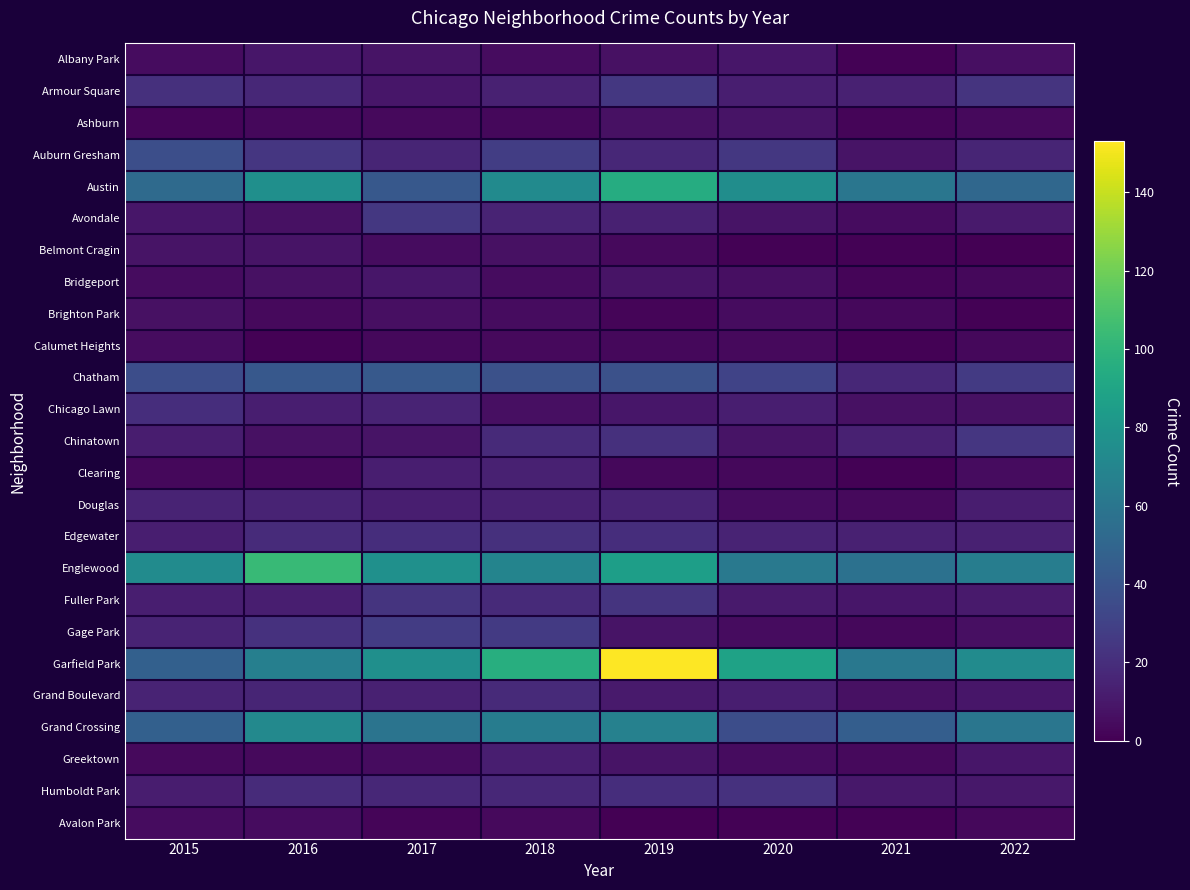

At which category is the sum across all series the highest?

2019